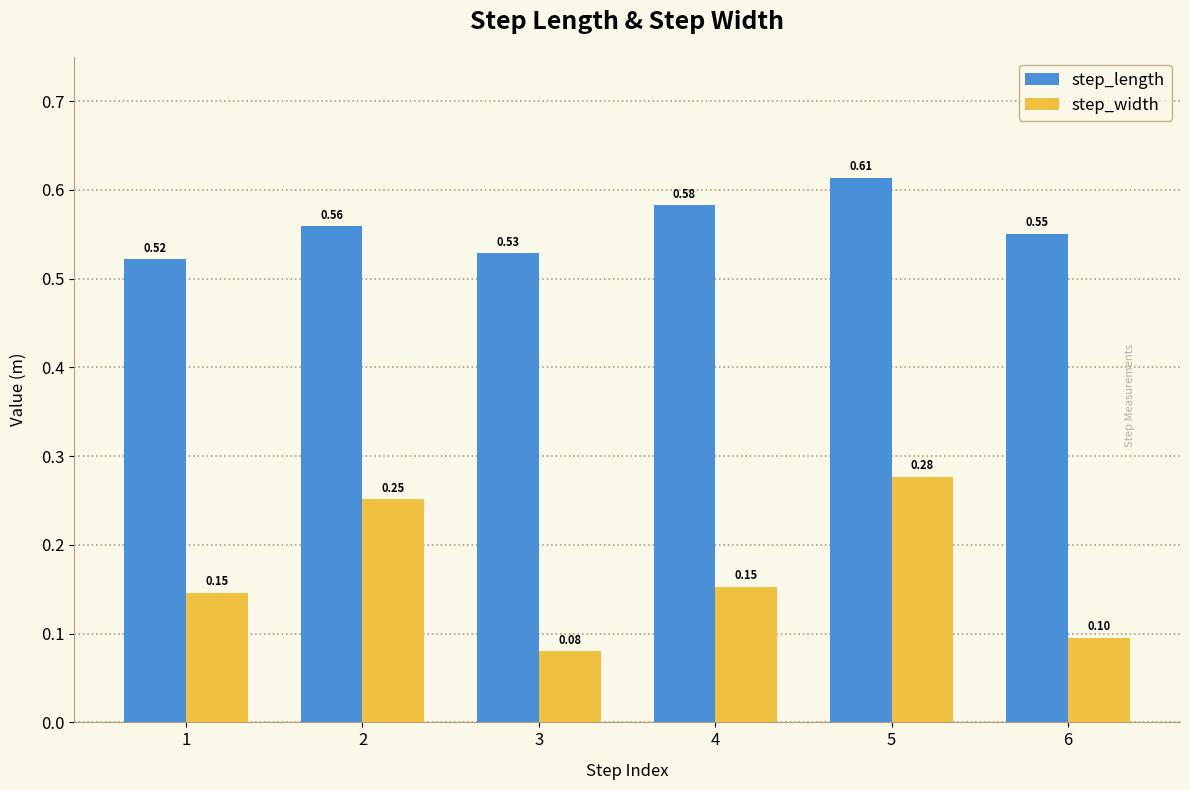

Which series has the largest range (max minus min)?

step_width